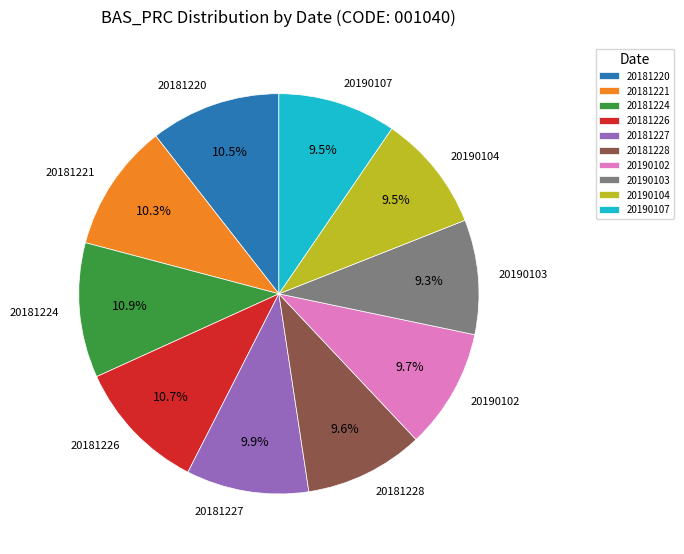

To the nearest percent, what percentage of the pie is 20181226?

11%